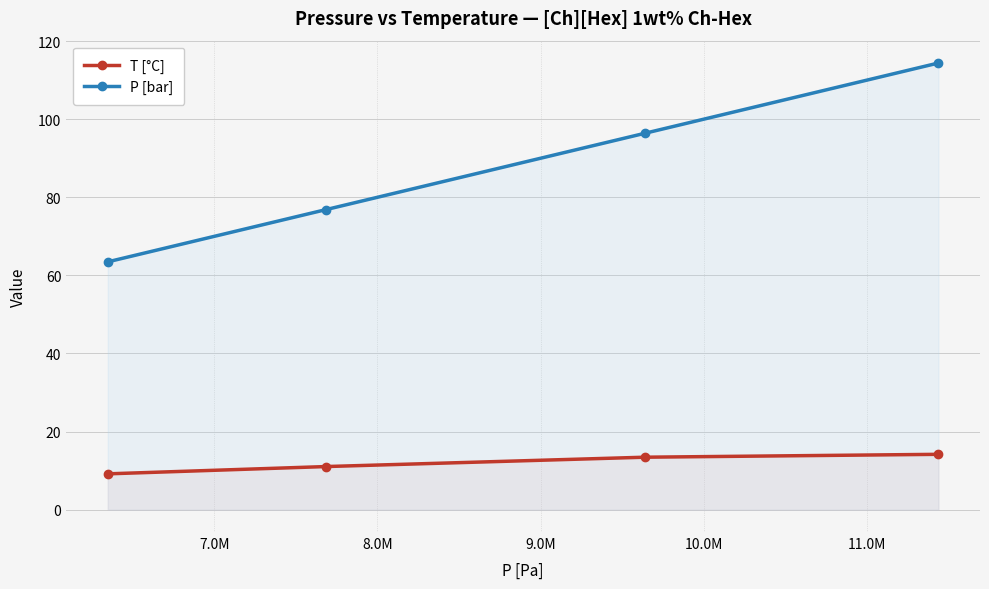

Which series has the largest range (max minus min)?

P [bar]